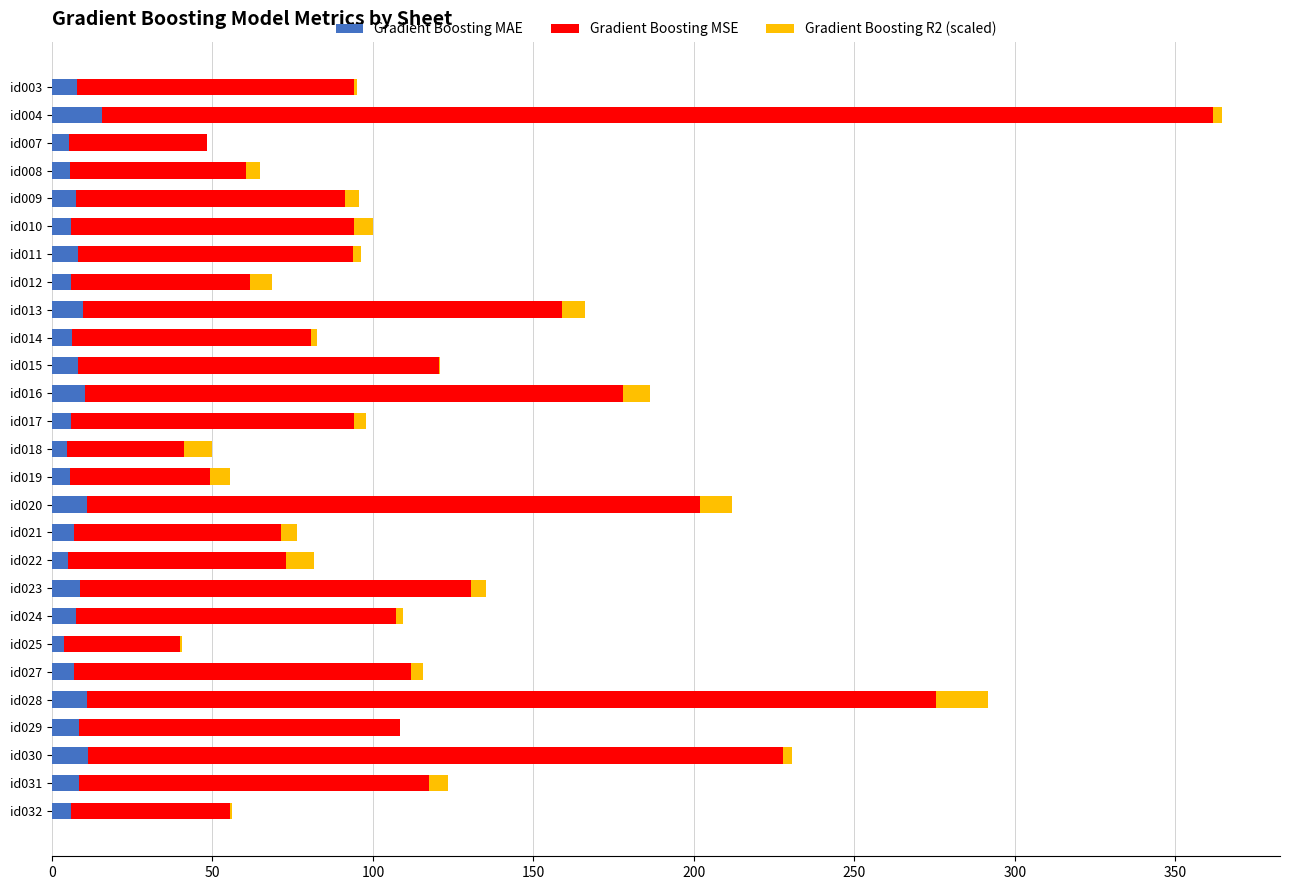

What is the sum of all Gradient Boosting MAE values?

207.4